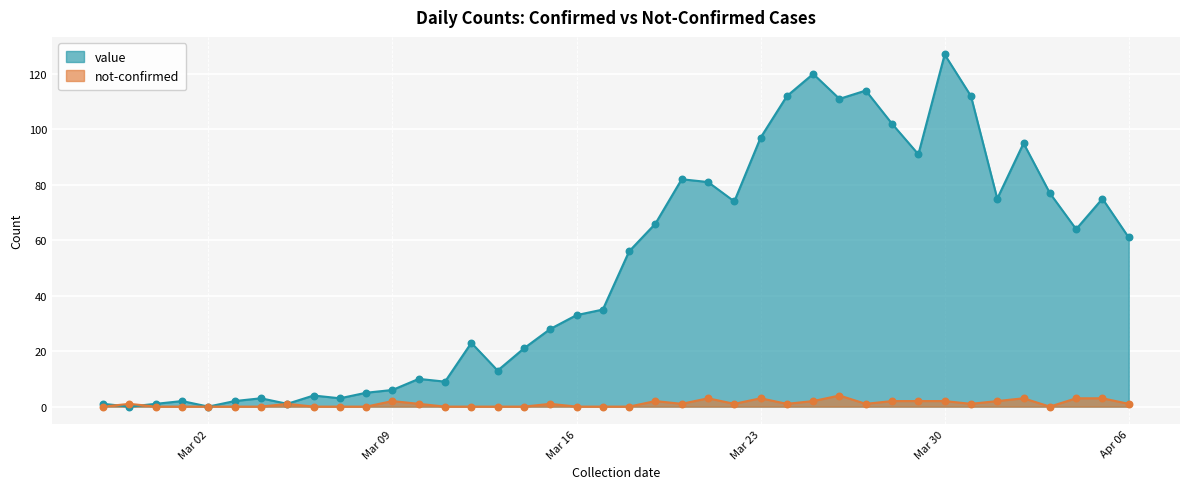

What are all the series names shown in the legend?

value, not-confirmed